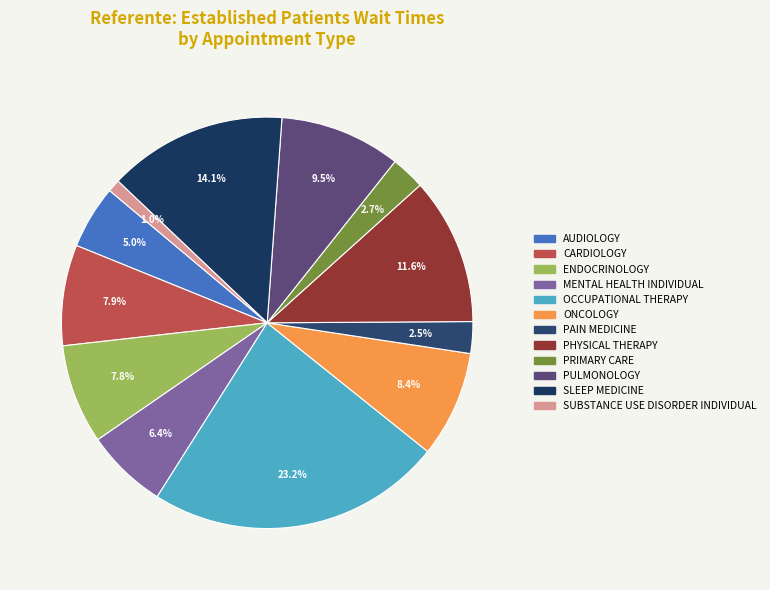

Does MENTAL HEALTH INDIVIDUAL represent more than half of the total?

No